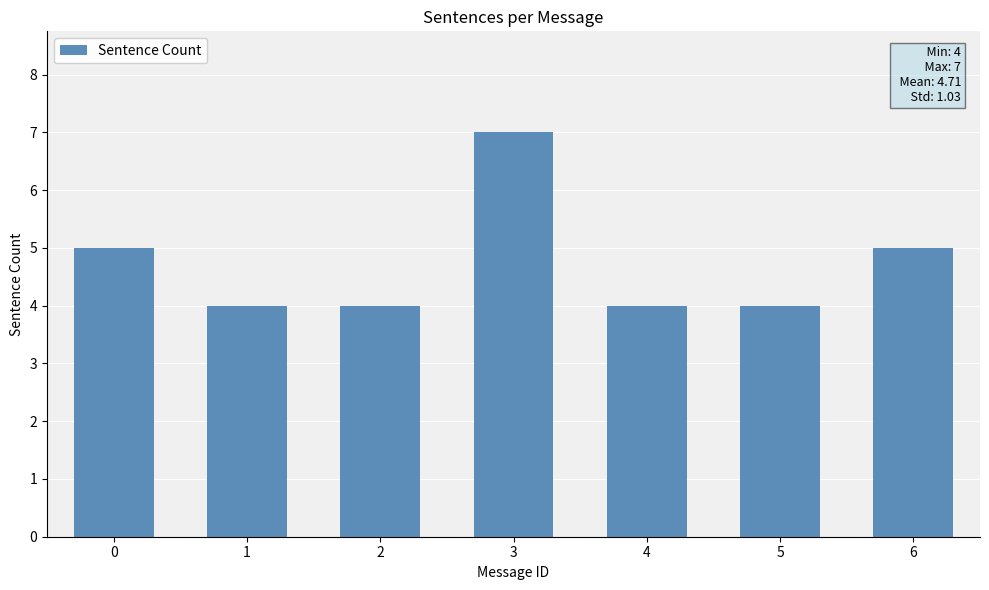

What is the change in value from 5 to 6?

+1